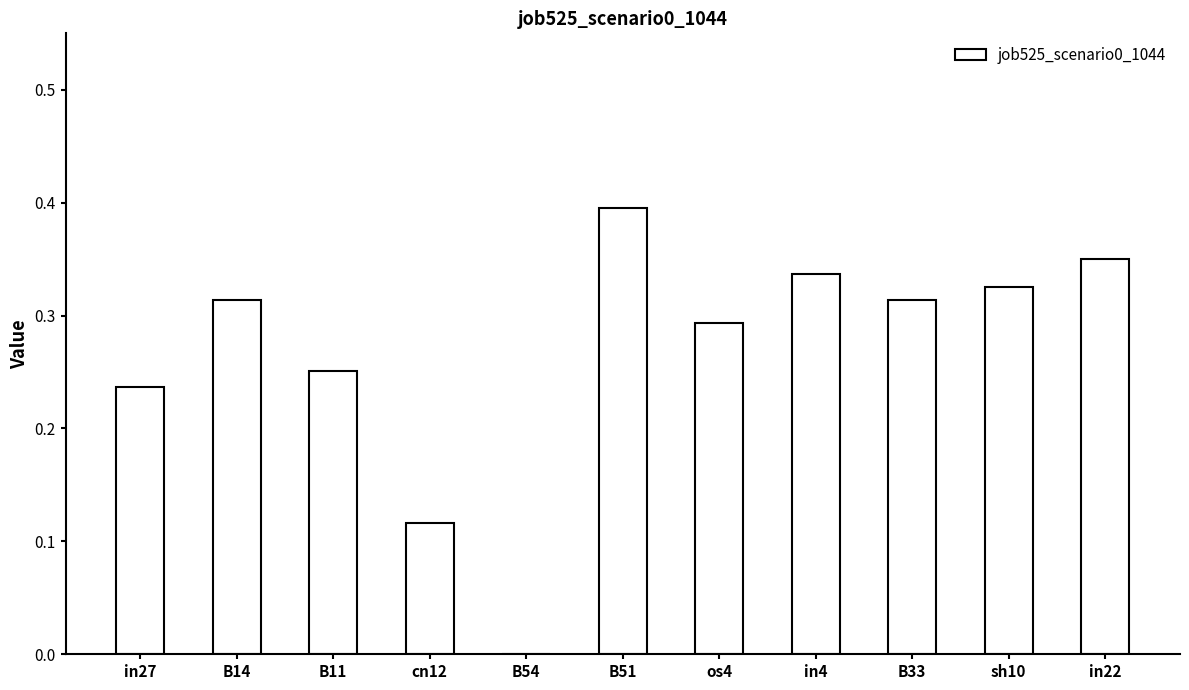

What is the sum of the values at in4 and in27?

0.6